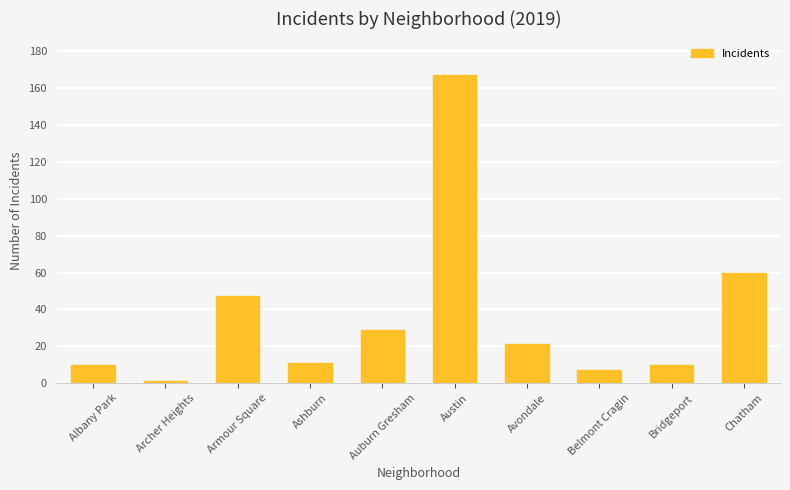

Is it true that the value at Chatham is 95?

False